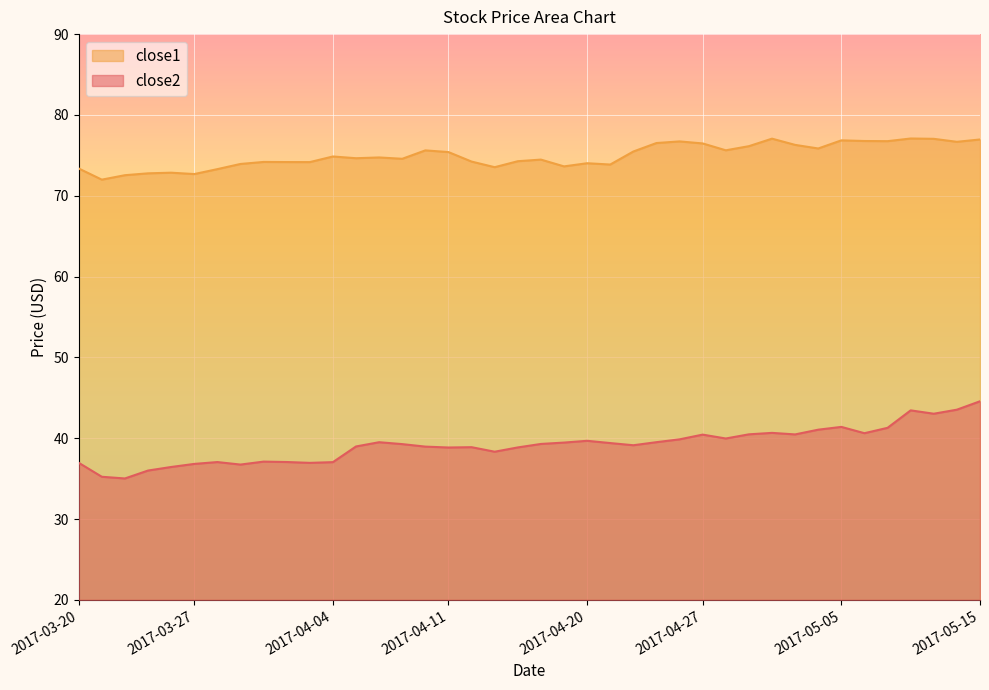

What is the difference between the maximum and minimum values in the close1 series?

5.1